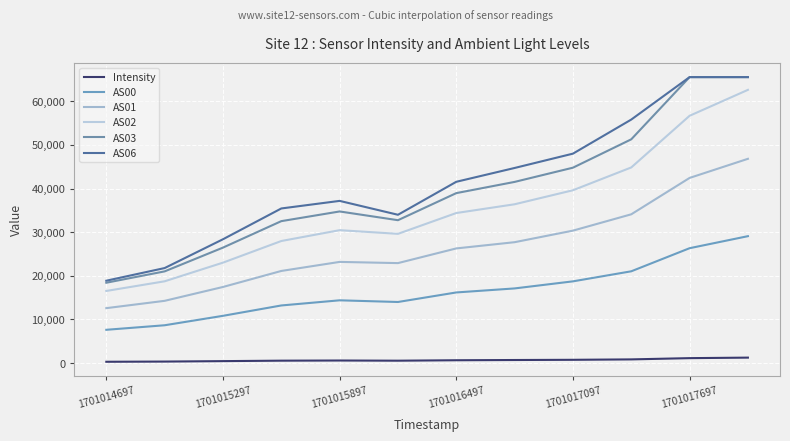

True or false: Intensity and AS06 intersect in this chart.

False